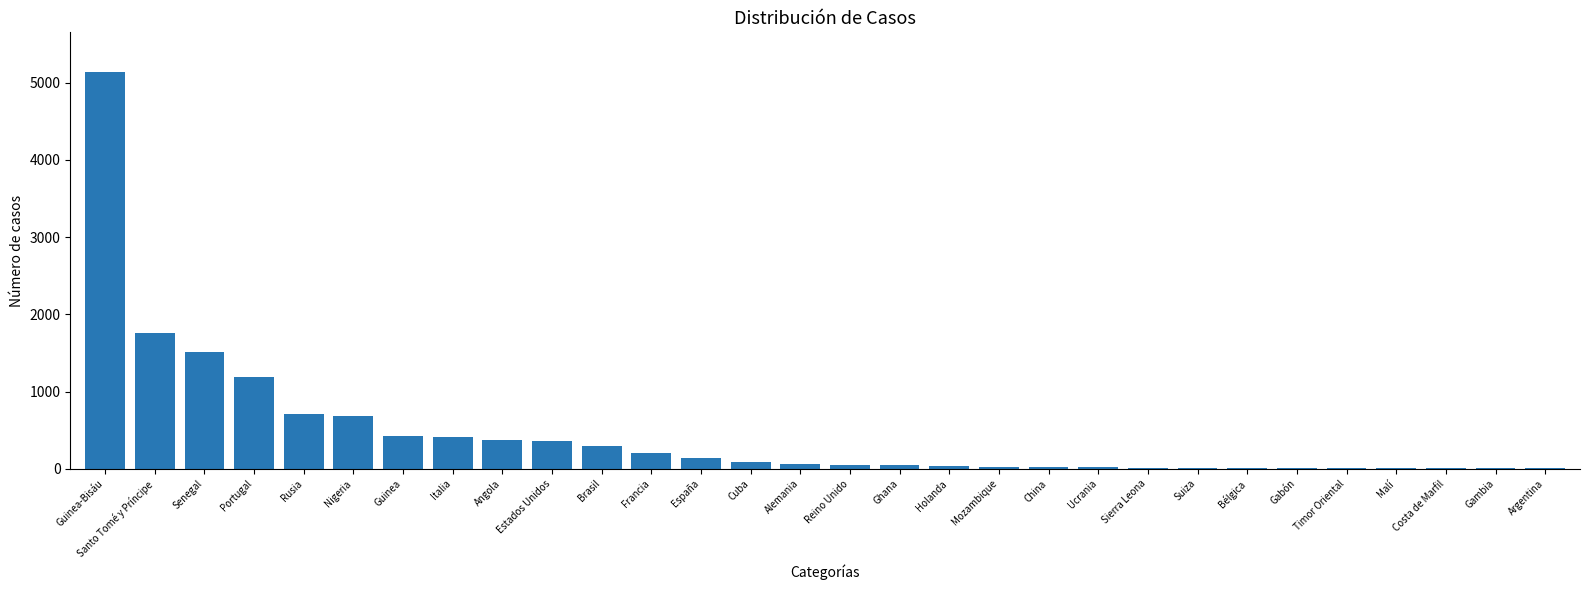

What is the greatest value displayed?

5139